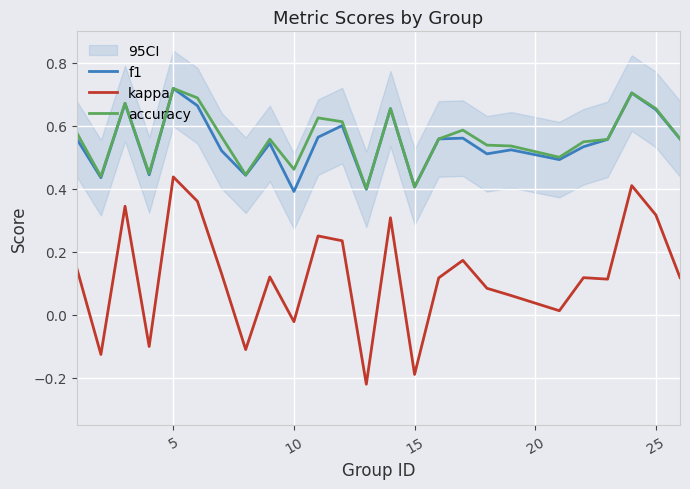

Which series has the largest total across all categories?

accuracy